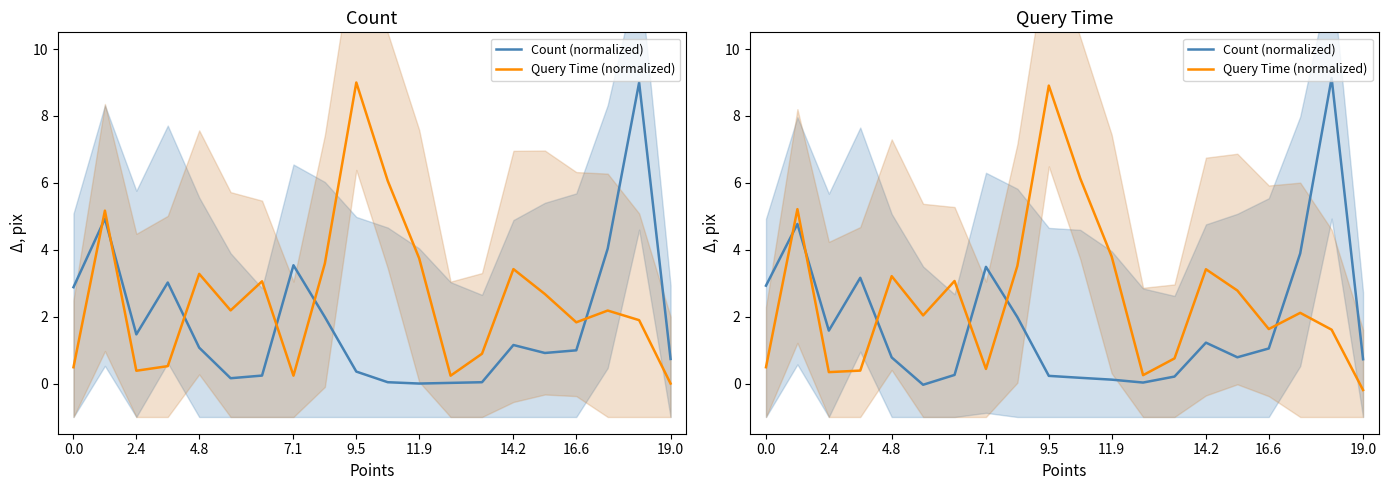

How many data points in Query Time (normalized) are less than 2?

9